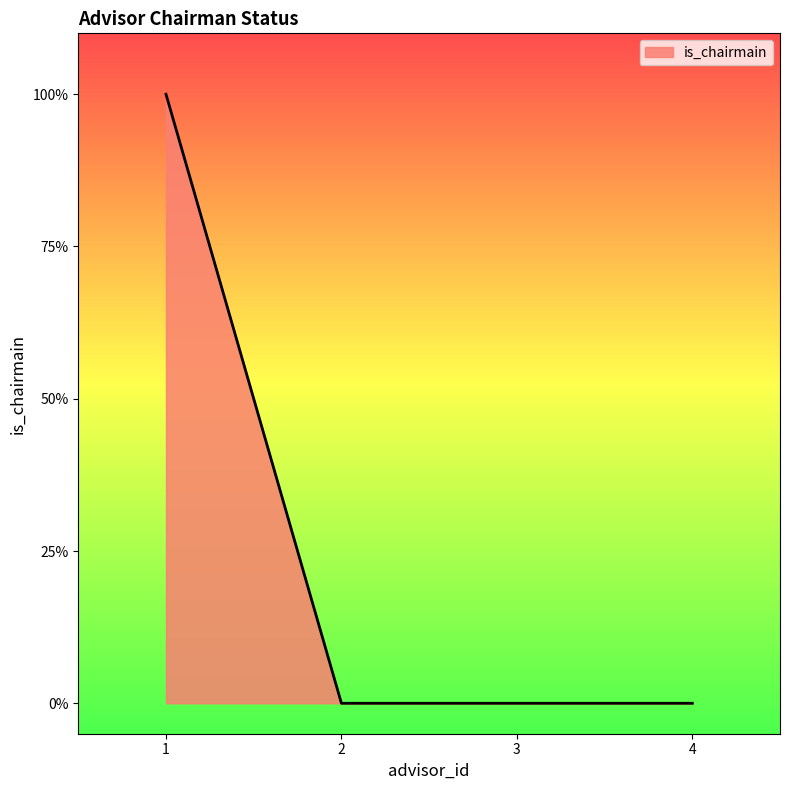

How many values are between 0 and 1?

4